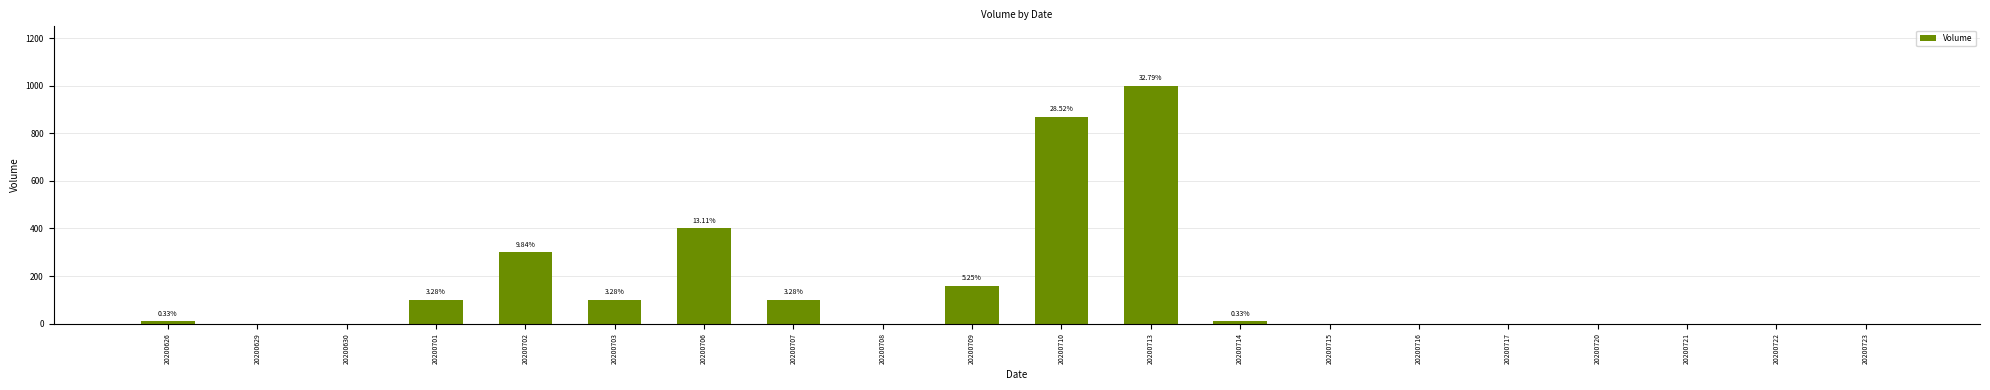

Reading left to right, extract all data points from this chart.

10	0	0	100	300	100	400	100	0	160	870	1000	10	0	0	0	0	0	0	0